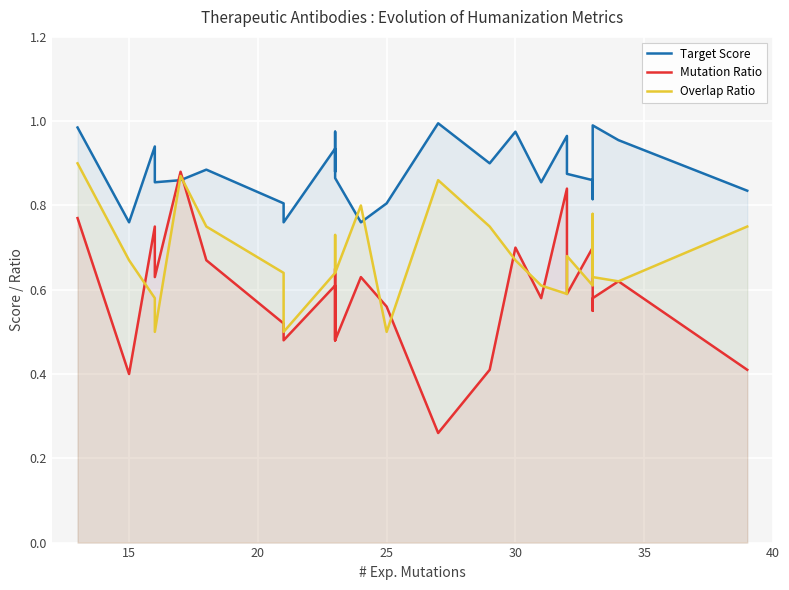

The value of Target Score at 20 is 1.6. True or false?

False